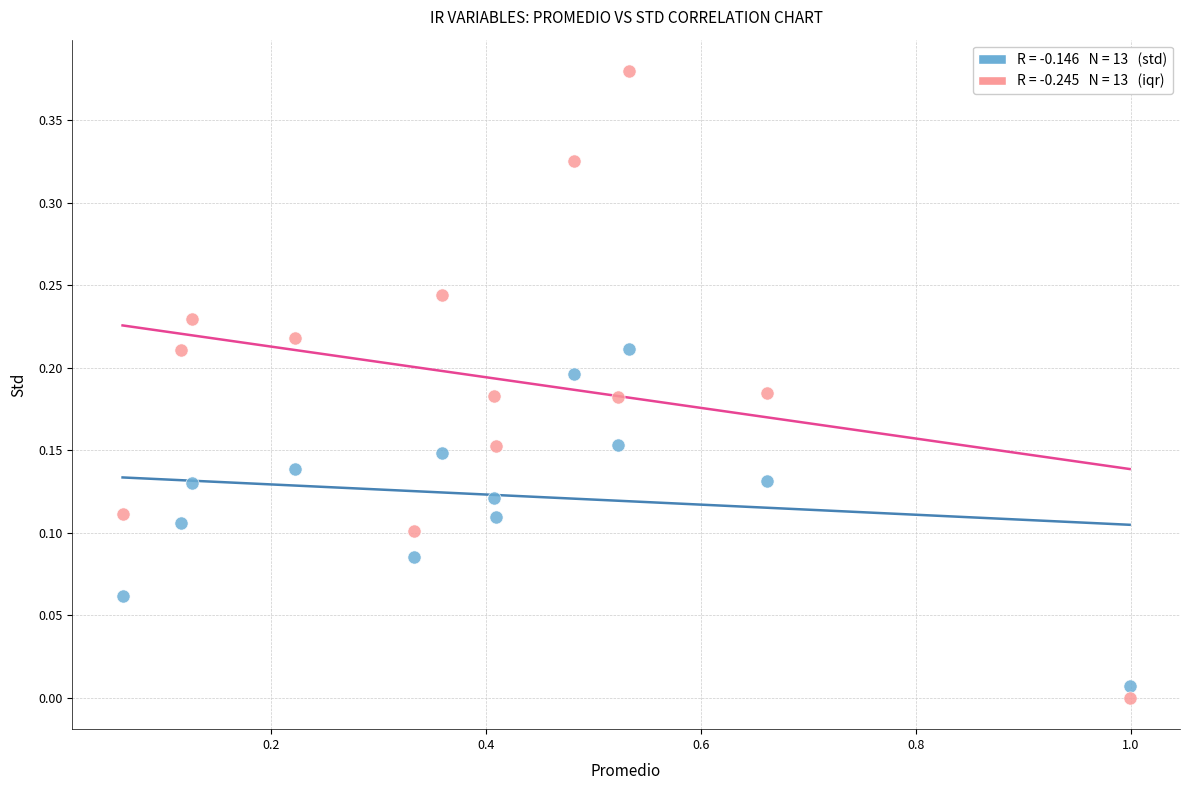

Across all data points, what is the range of X values (max minus min)?

0.9